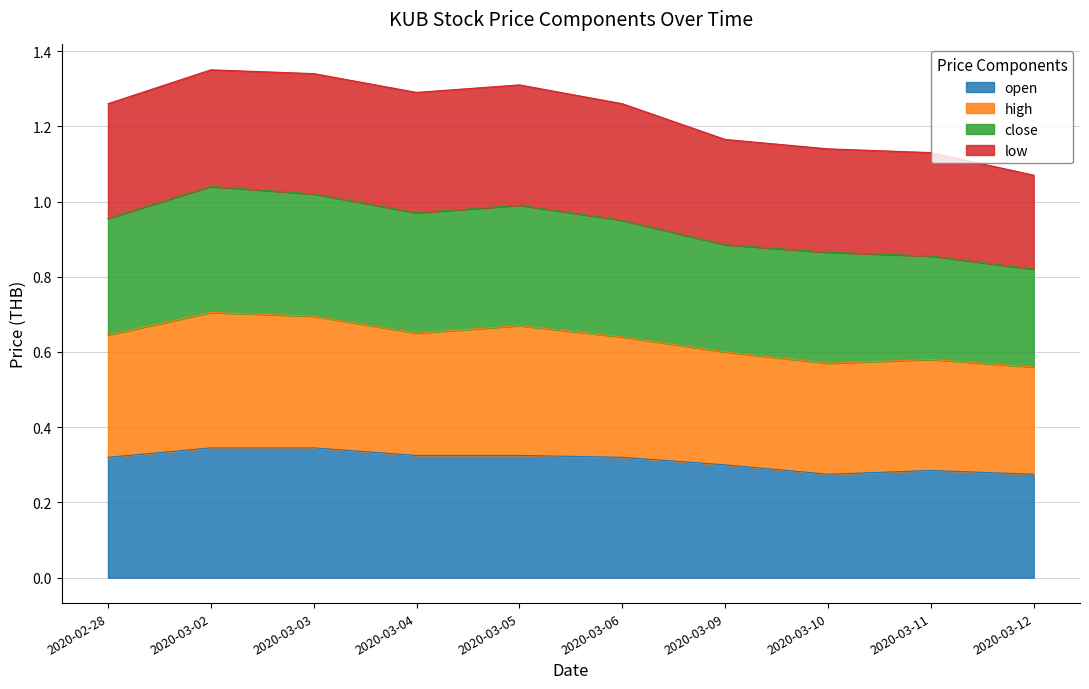

Count the number of categories in the chart.

10